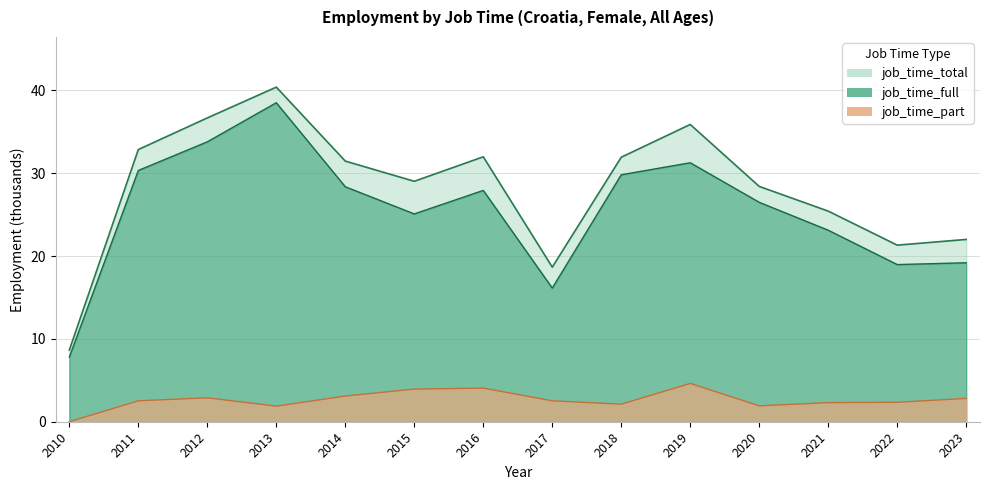

Read the job_time_total value at 2023.

22.0